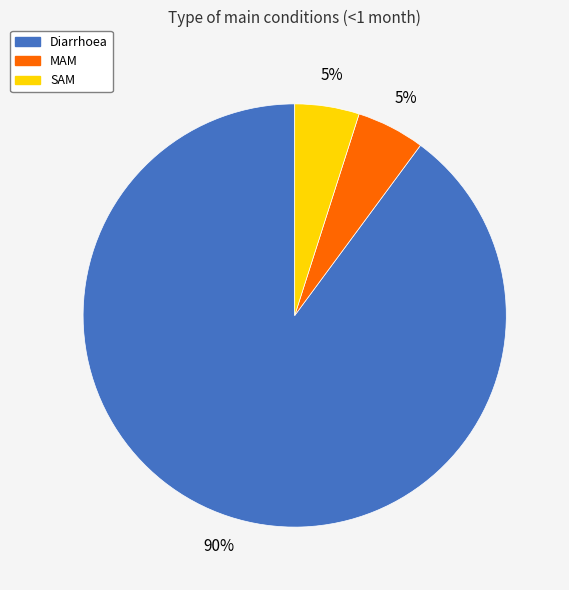

Which has a higher value, SAM or Diarrhoea?

Diarrhoea